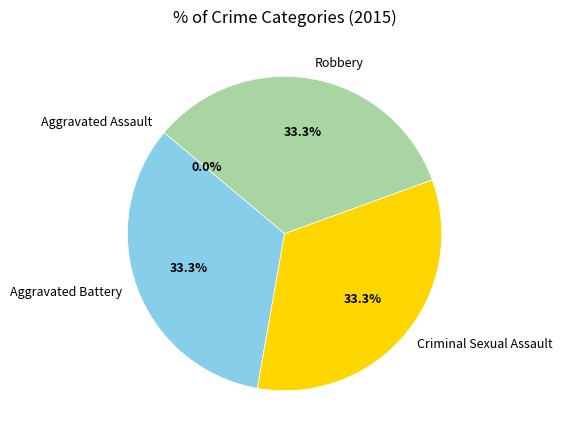

To the nearest percent, what portion does Aggravated Battery represent?

33%